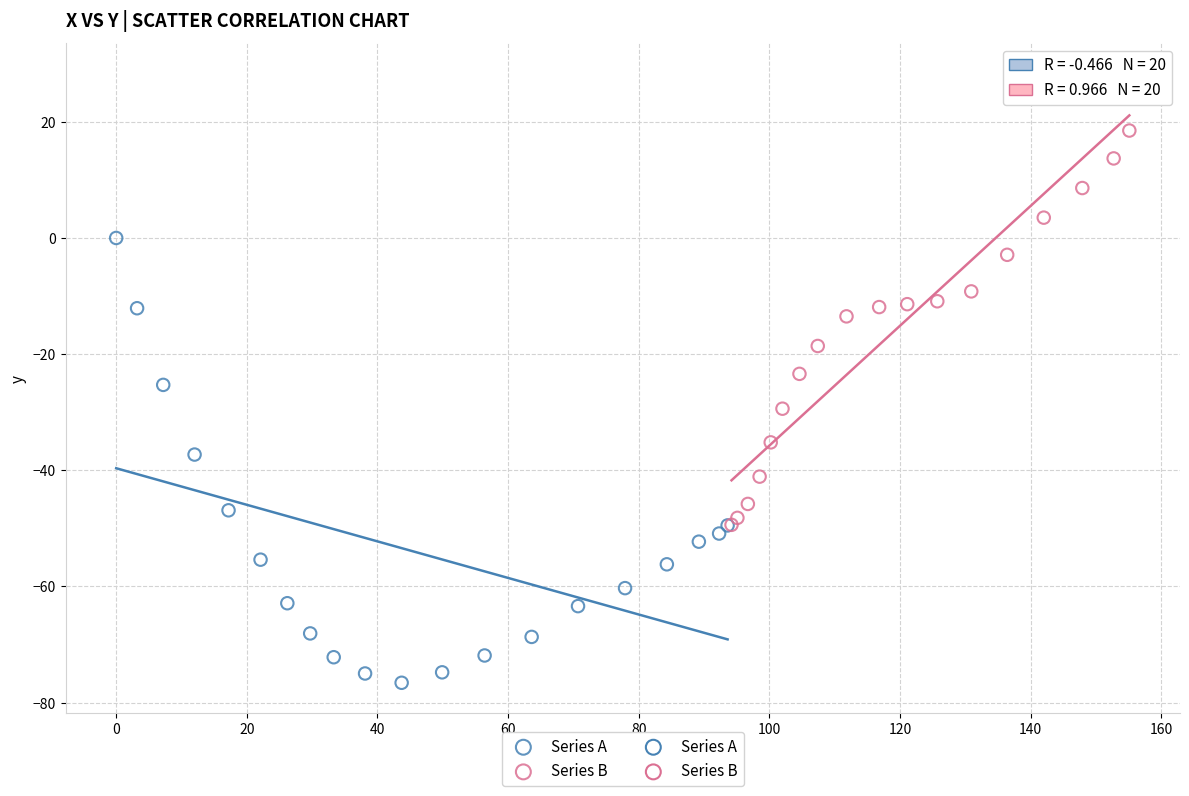

Which series contains the lowest Y value?

Series A